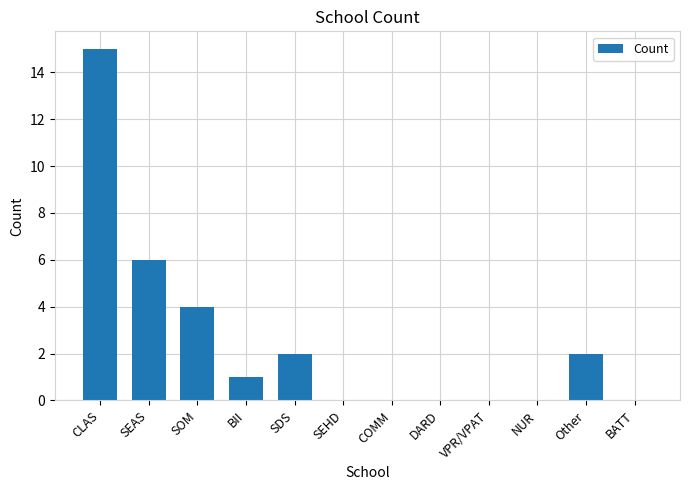

What is the change in value from BII to DARD?

-1